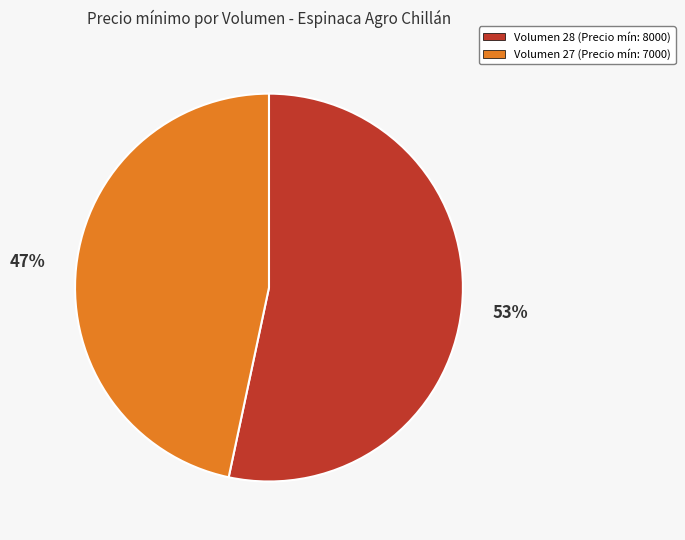

Is there any slice that represents more than half of the pie?

Yes